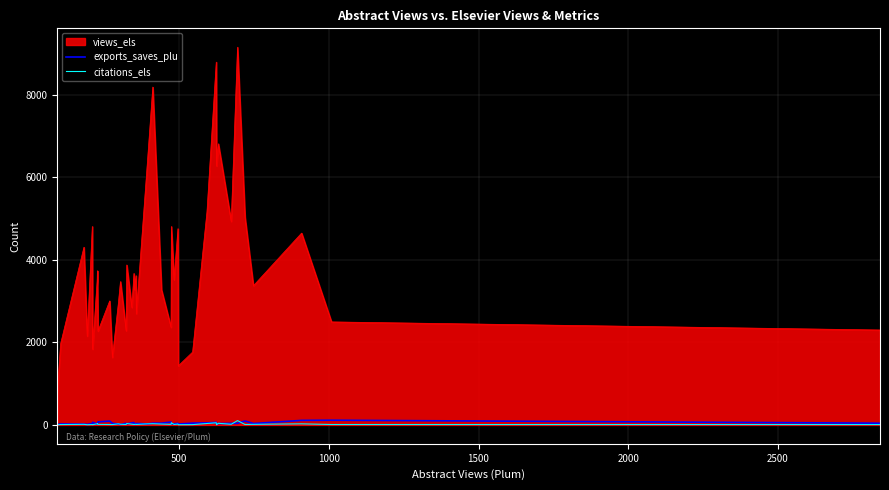

Which series has the largest total across all categories?

views_els